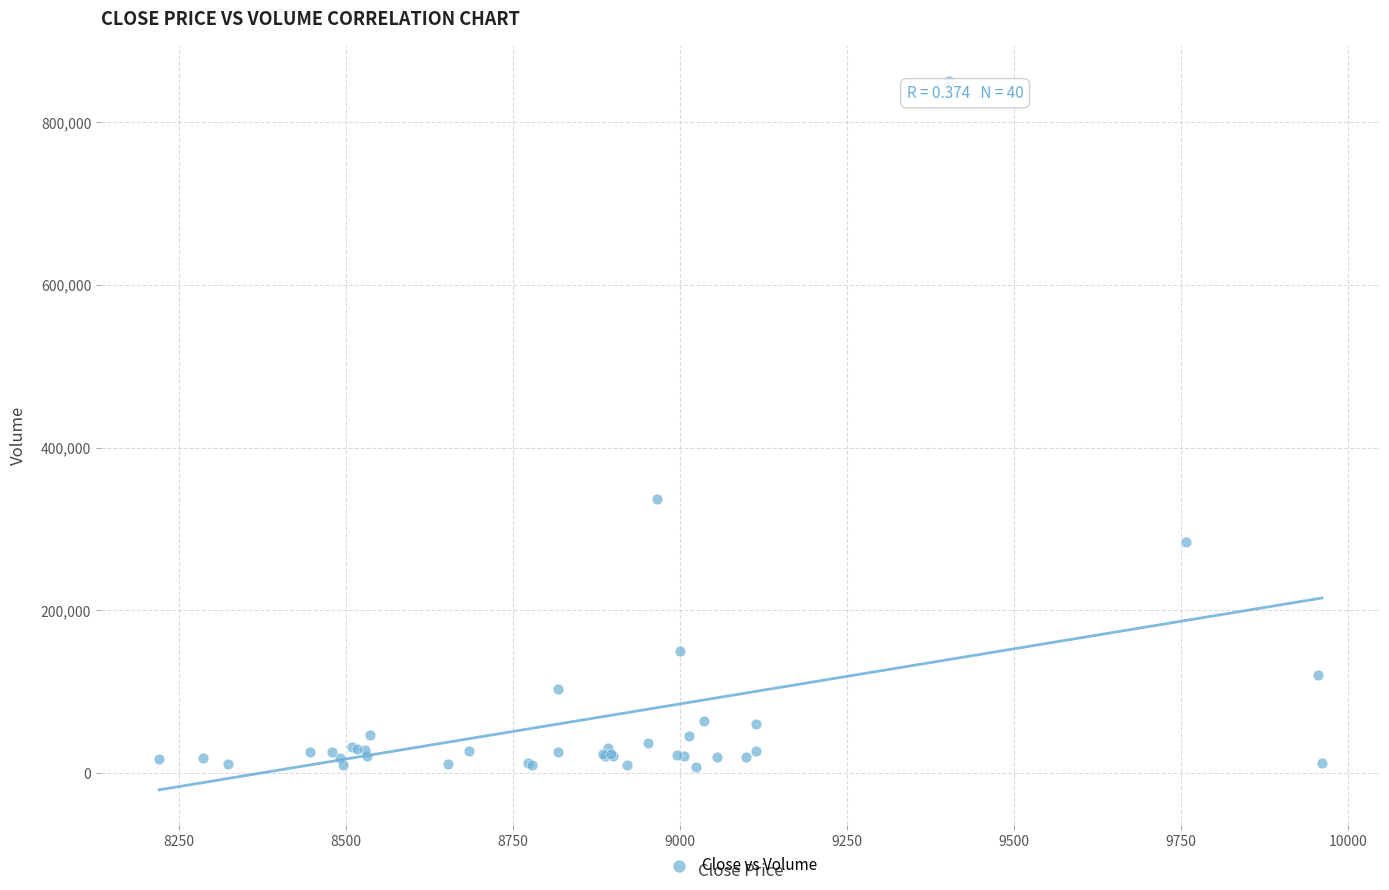

What Y value in the scatter plot is closest to 429331?

336483